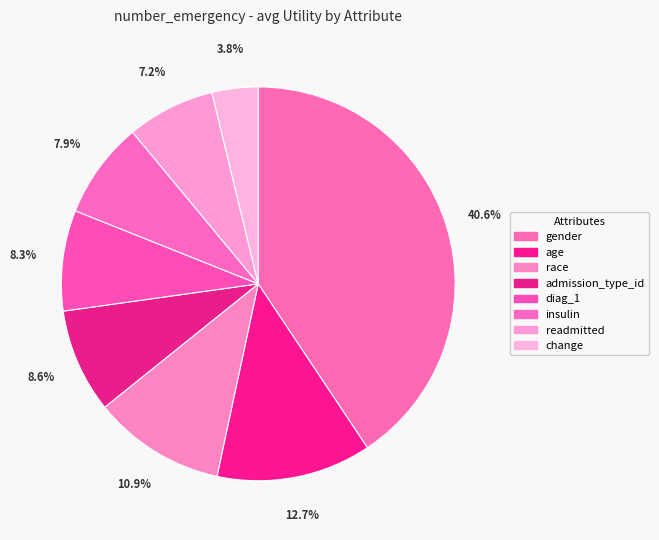

The race slice represents 1% of the pie. True or false?

False